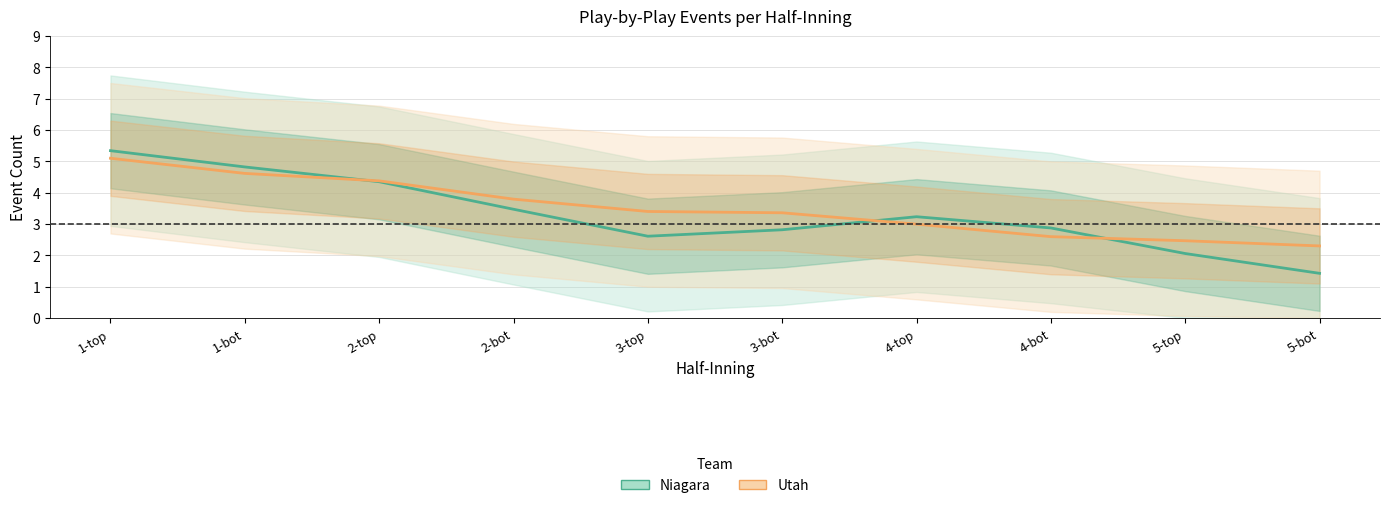

Rank the series at 3-bot from highest to lowest value.

Utah, Niagara